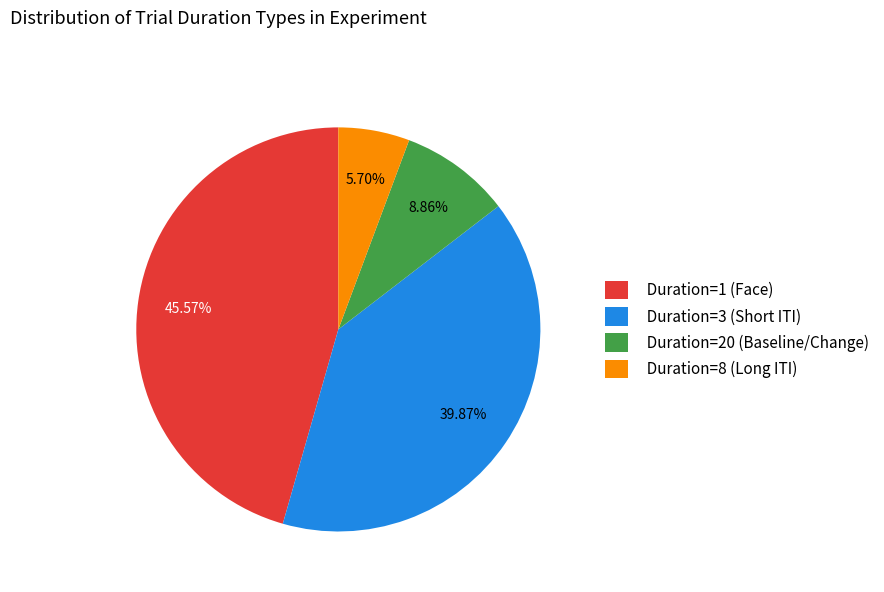

Is Duration=8 (Long ITI) the majority of the pie?

No